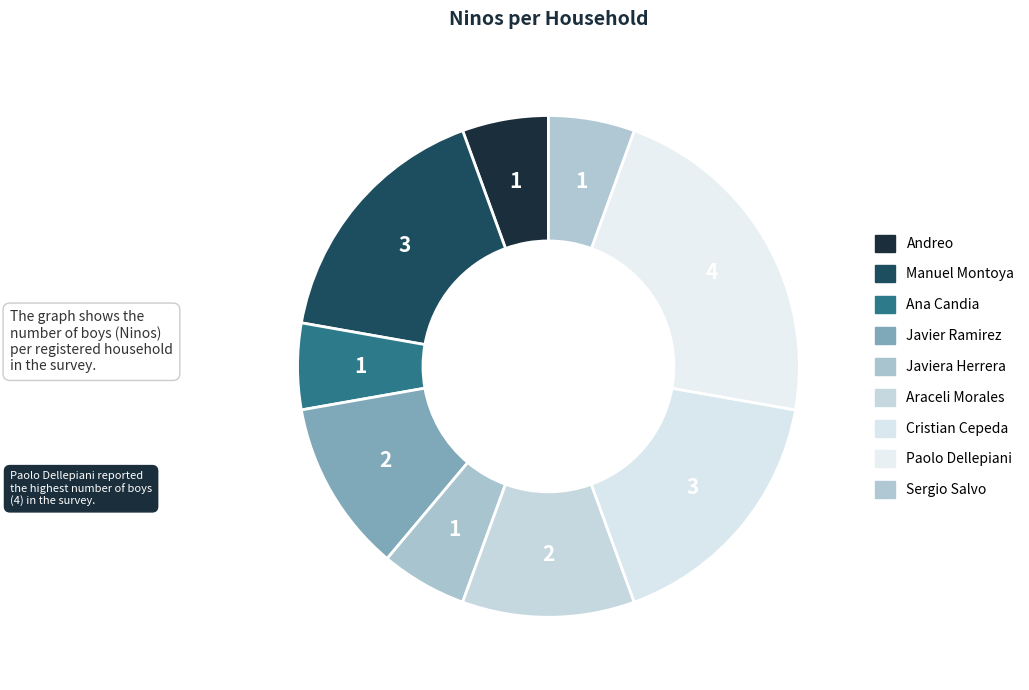

Is there any slice that represents more than half of the pie?

No